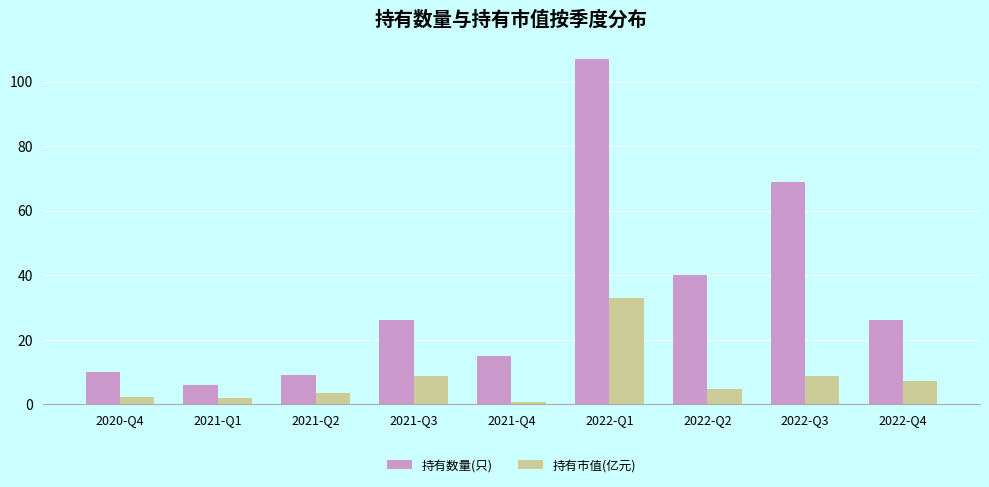

How many bars are there in each group?

2